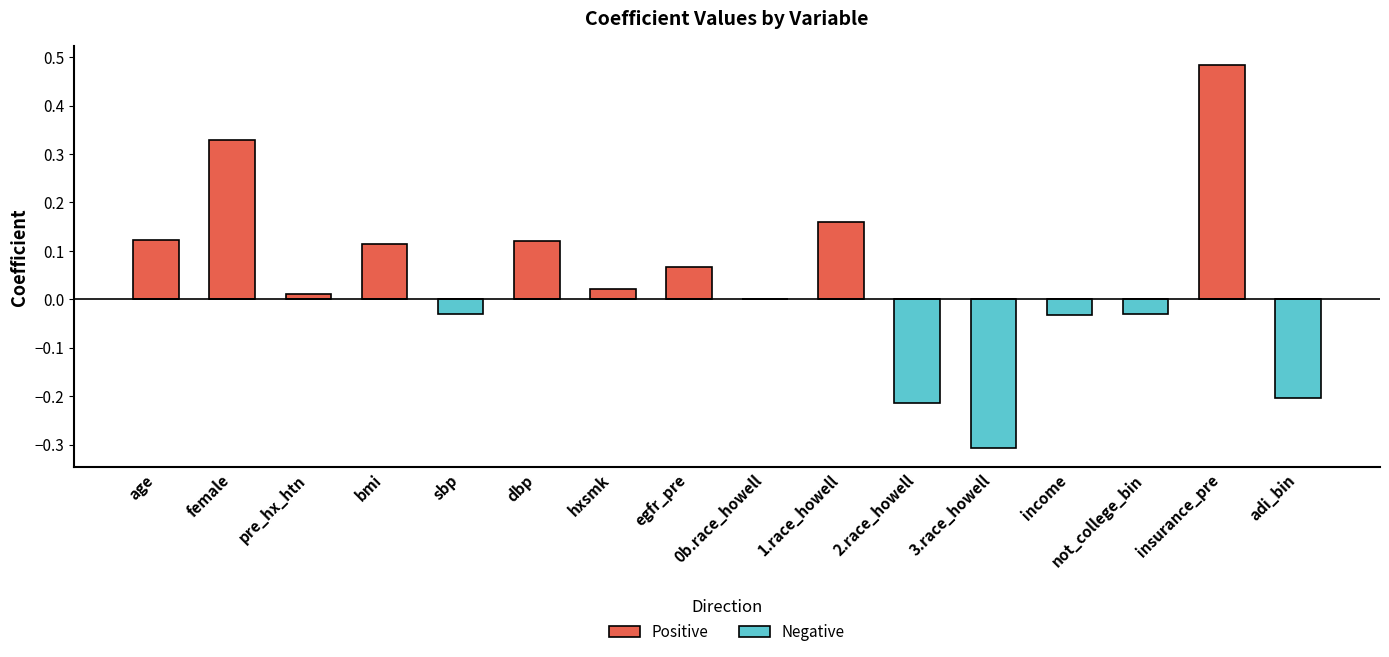

Which series has the largest range (max minus min)?

Positive